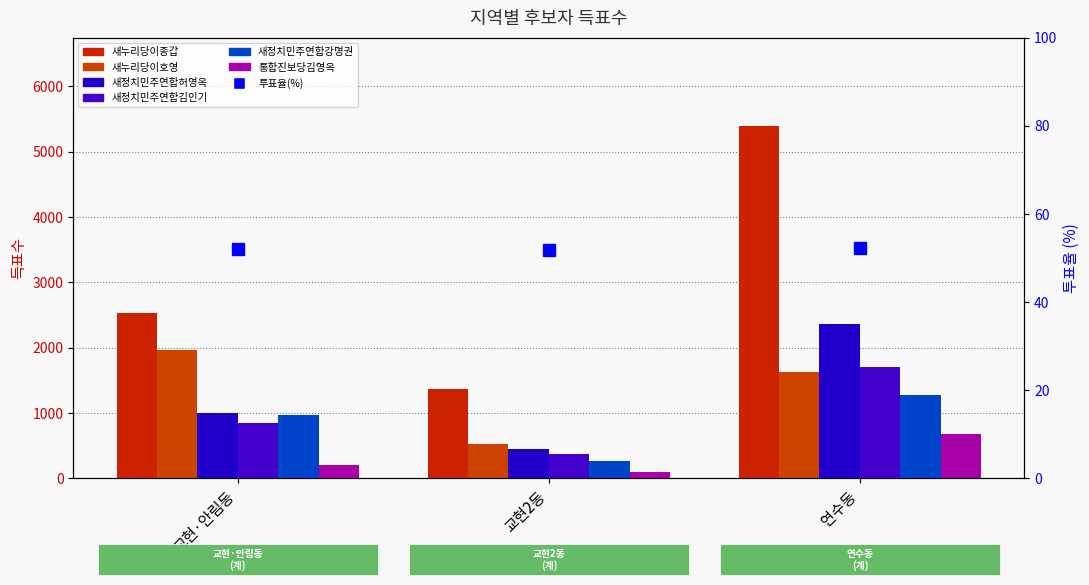

What is the label of the 3rd bar from the left?

연수동